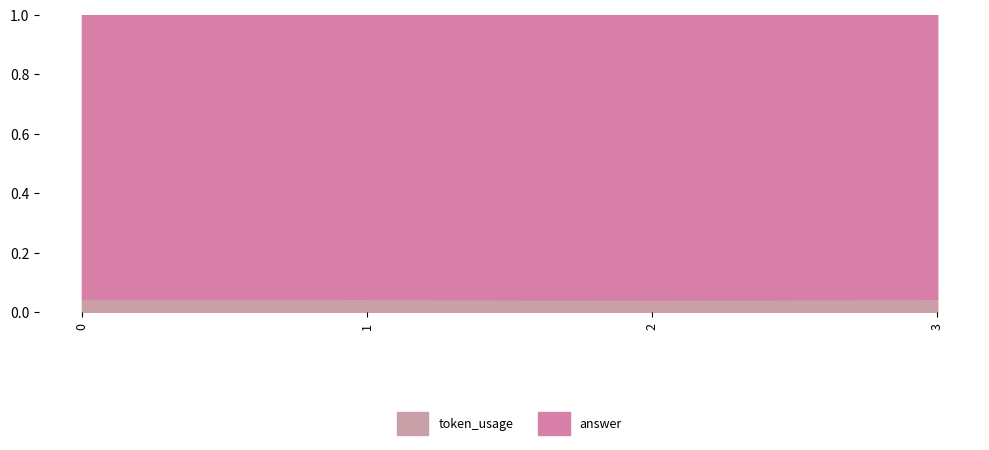

What are all the series names shown in the legend?

token_usage, answer